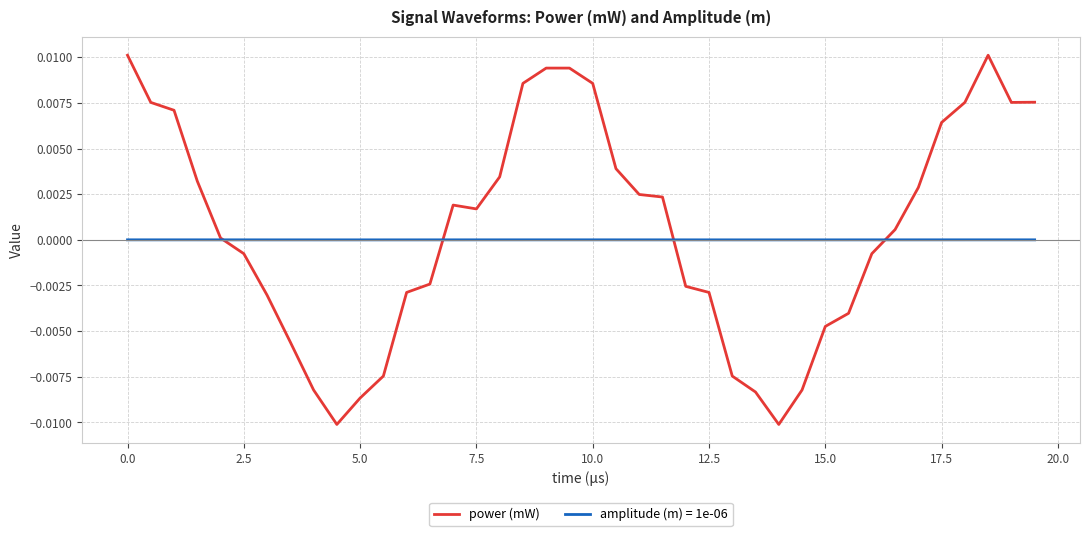

Which series has the largest range (max minus min)?

power (mW)